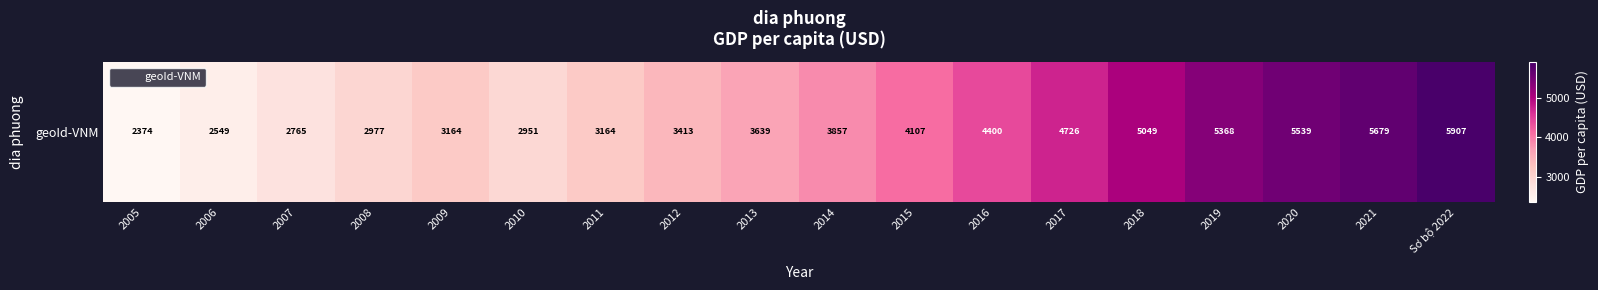

What is the average value?

3979.2